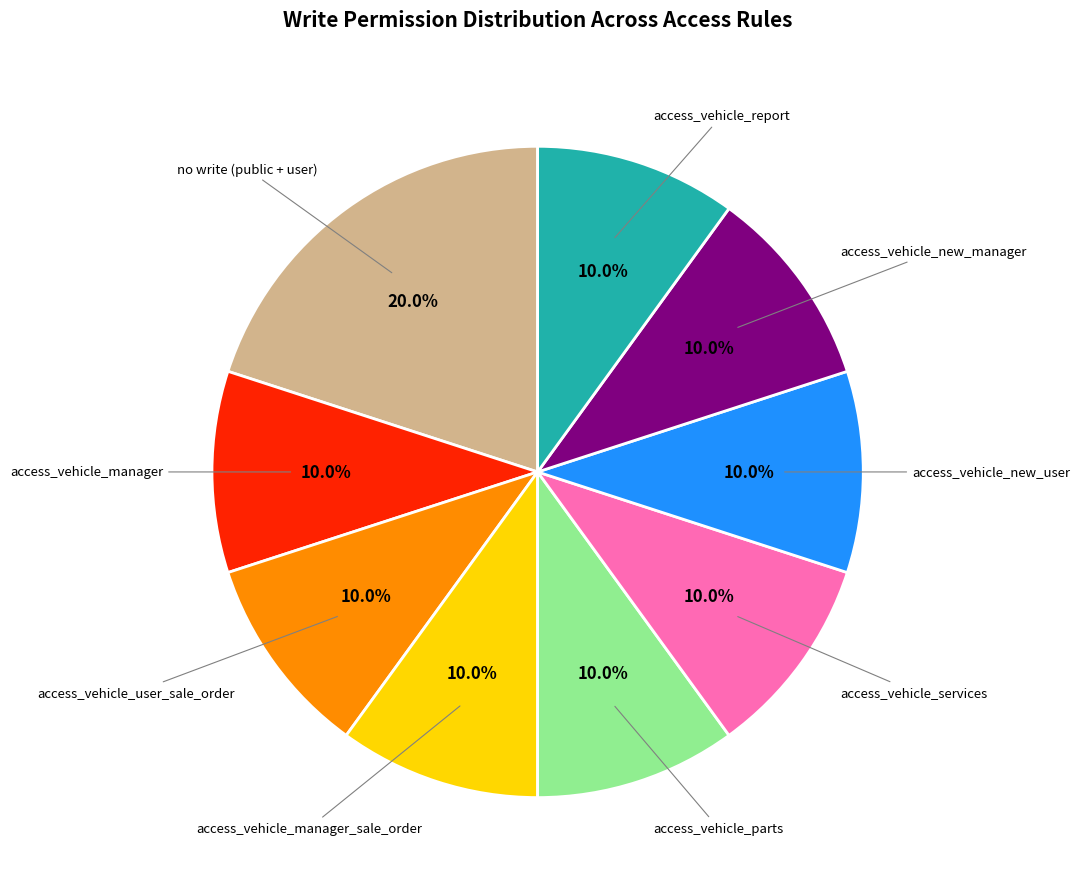

Approximately how many times larger is the value at access_vehicle_user_sale_order compared to access_vehicle_report?

1.0